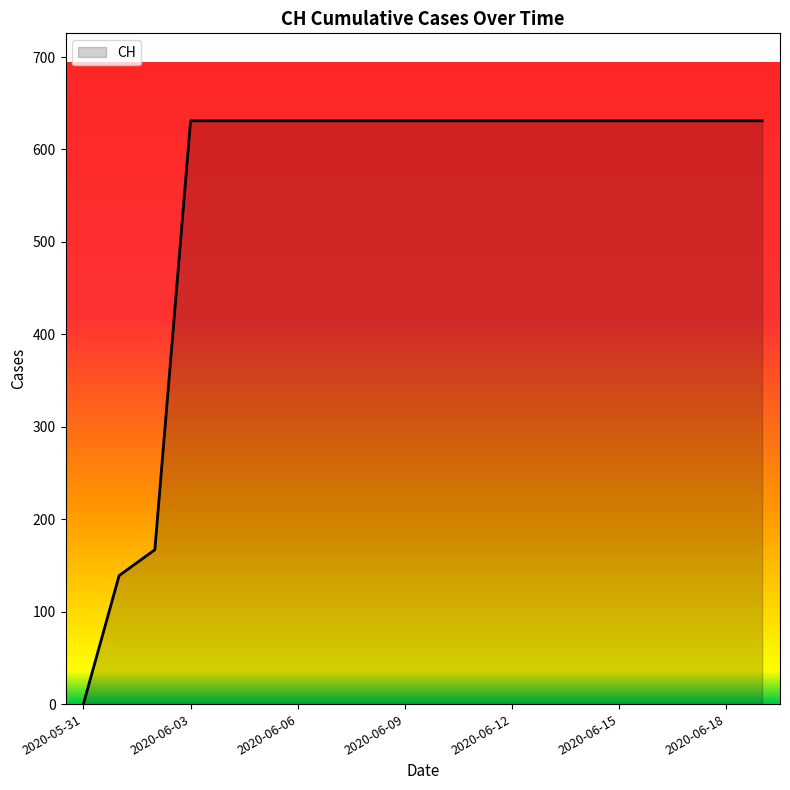

Count the number of categories in the chart.

20